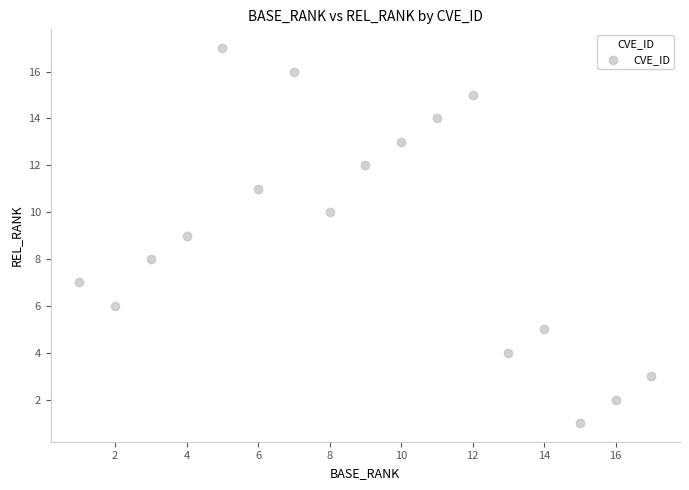

Count the number of points in this scatter plot.

17